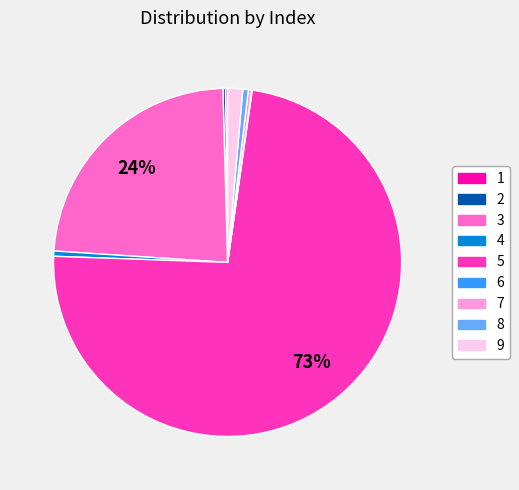

To the nearest percent, what is the combined percentage of 5 and 4?

74%